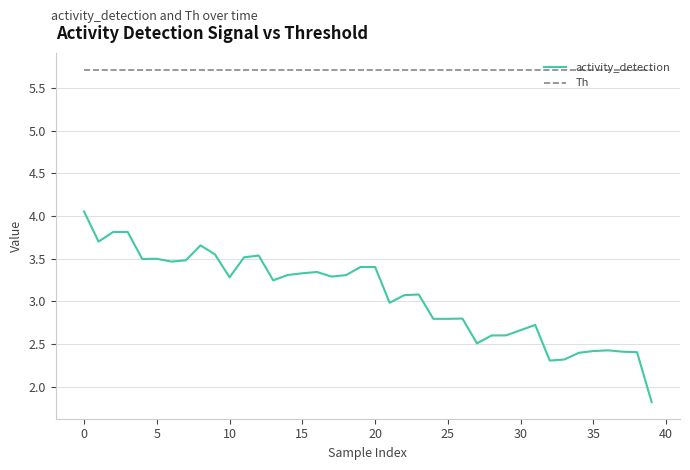

Which series has the largest total across all categories?

Th